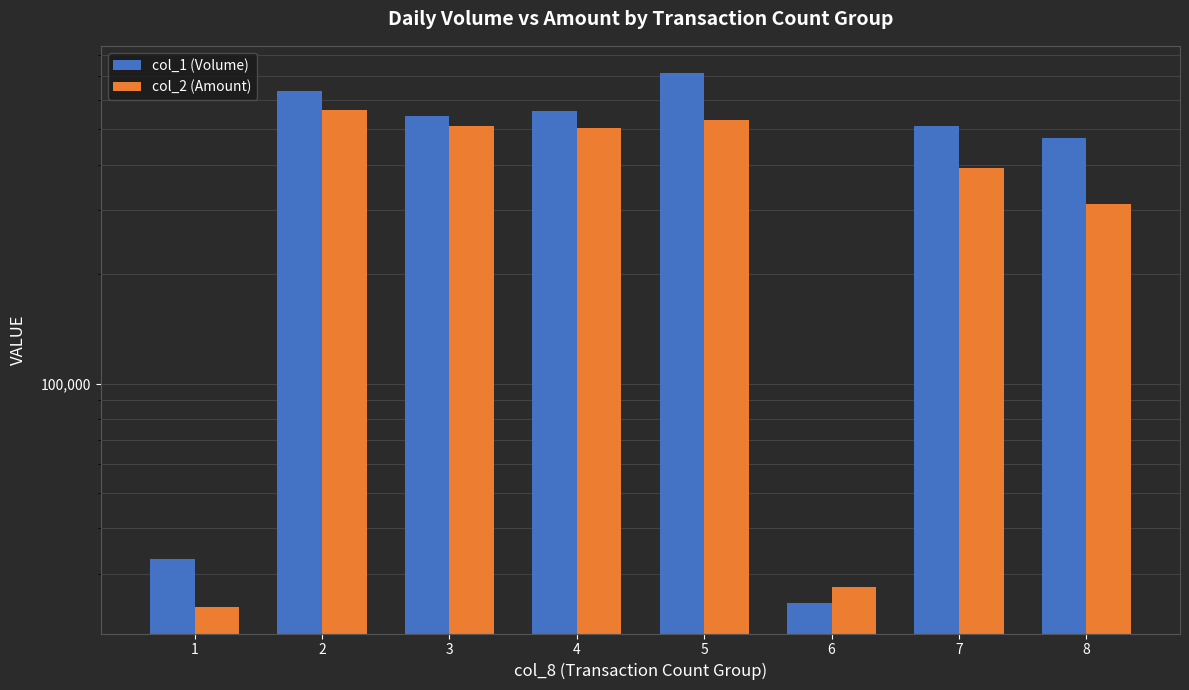

At how many categories does at least one series exceed 535717?

4